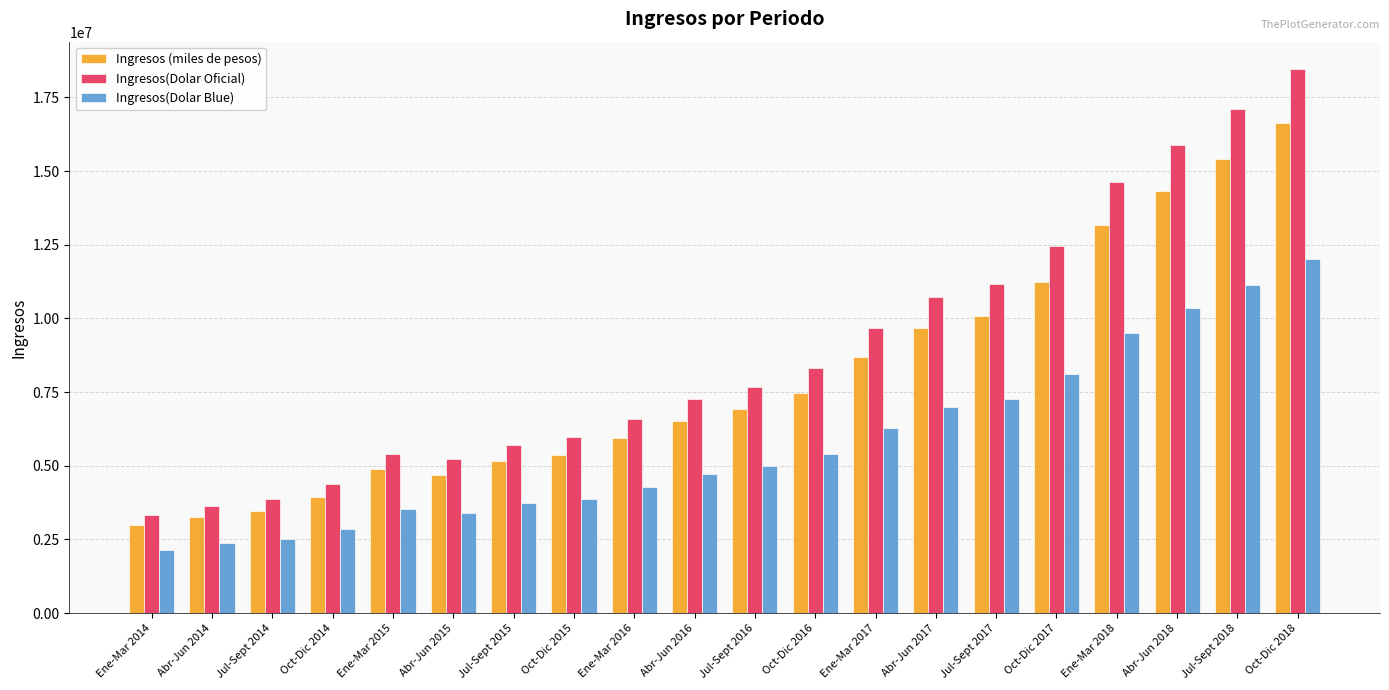

What position from the left is Jul-Sept 2015?

7